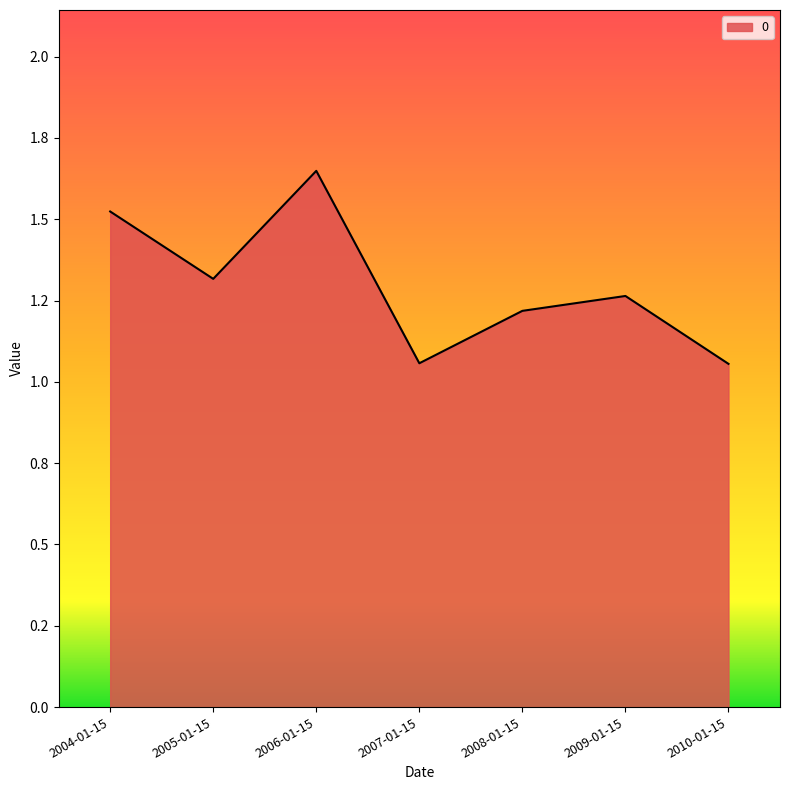

Reading left to right, list all the values displayed in this chart.

2004-01-15=1.5	2005-01-15=1.3	2006-01-15=1.6	2007-01-15=1.1	2008-01-15=1.2	2009-01-15=1.3	2010-01-15=1.1